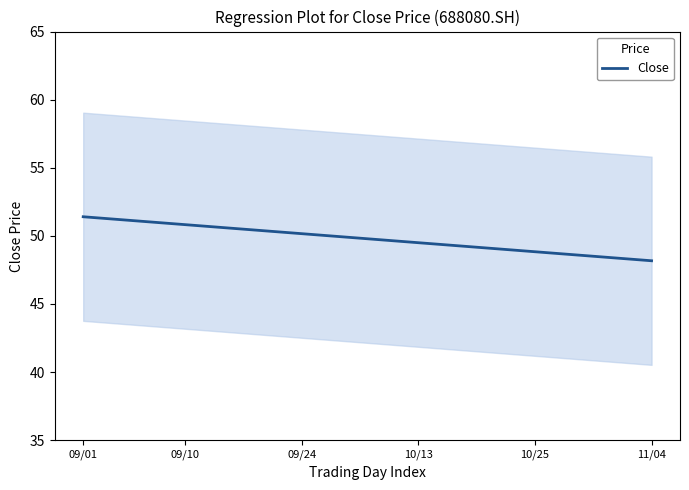

What is the sum of the values at 26 and 35?

97.8